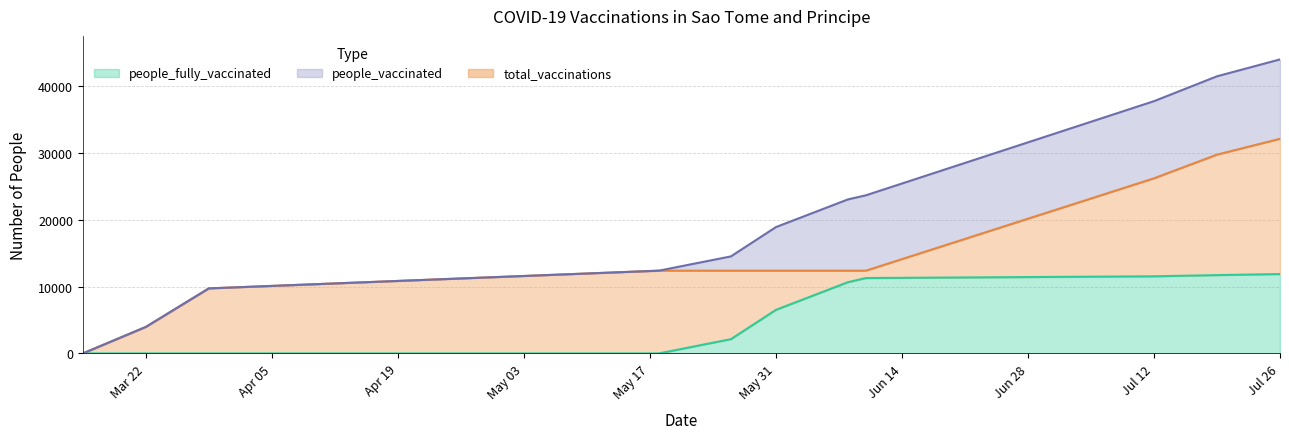

Where does the people_fully_vaccinated series first go above 6514?

2021-06-08